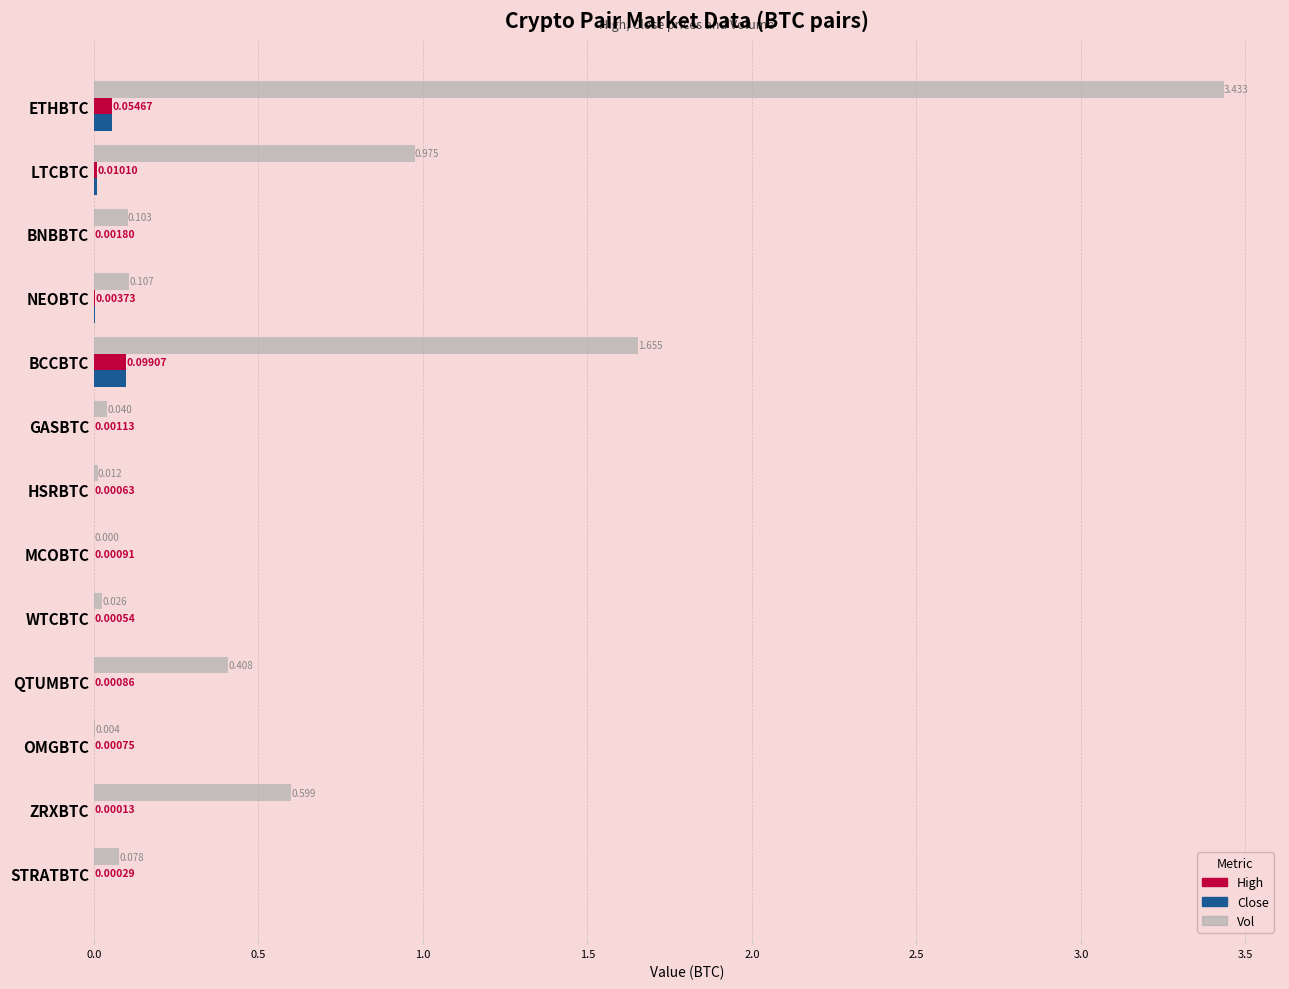

Where is Close nearest to the value 0?

ZRXBTC